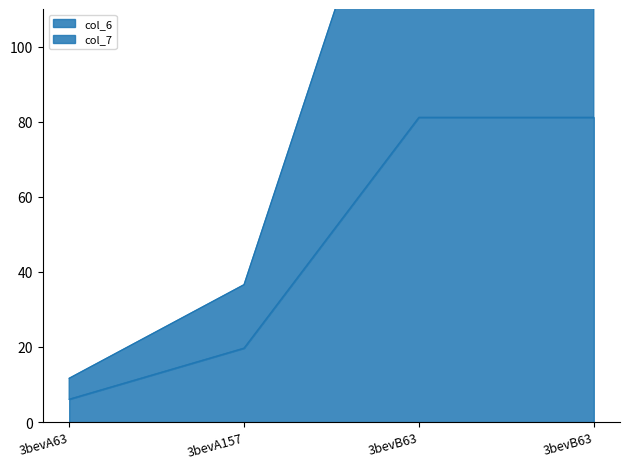

Which has a higher value, 3bevA63 or 3bevA157?

3bevA157